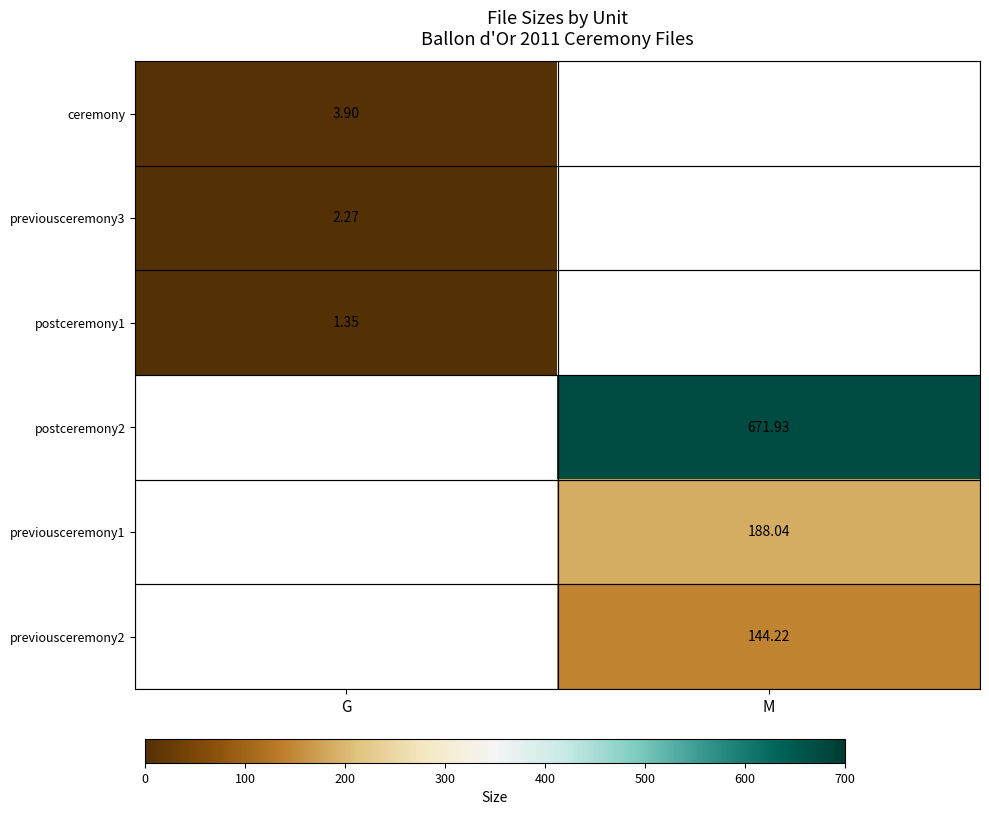

Is it true that previousceremony2 equals 96.8 at M?

False